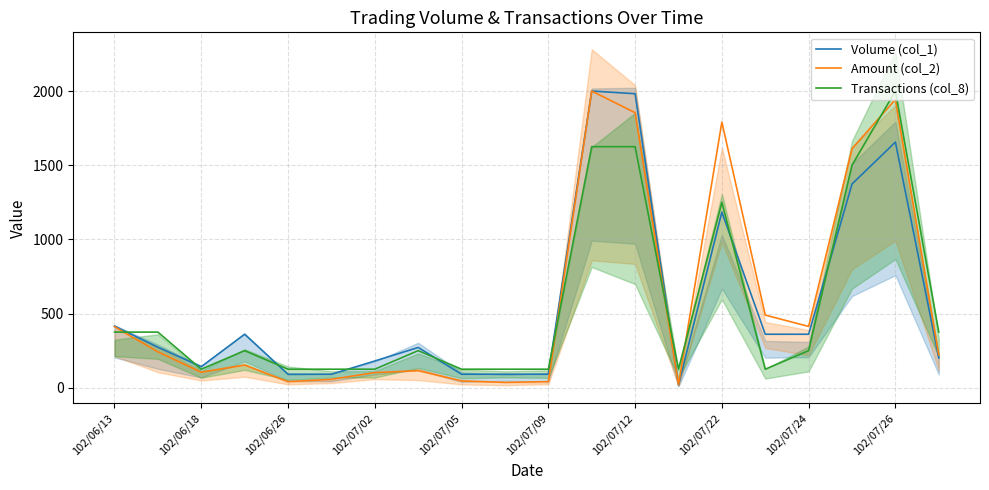

What is the difference between the Volume (col_1) values at 15 and 102/07/09?

269.6